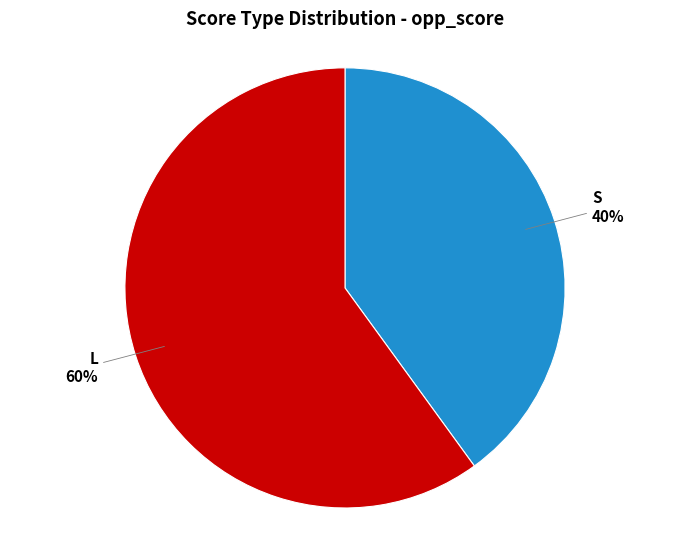

Is there any slice that represents more than half of the pie?

Yes